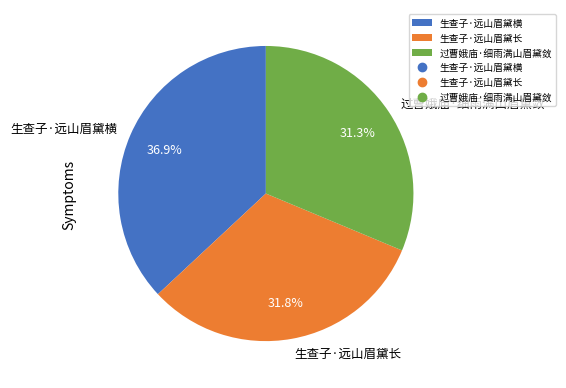

True or false: 生查子·远山眉黛长 accounts for 32% of the total.

True